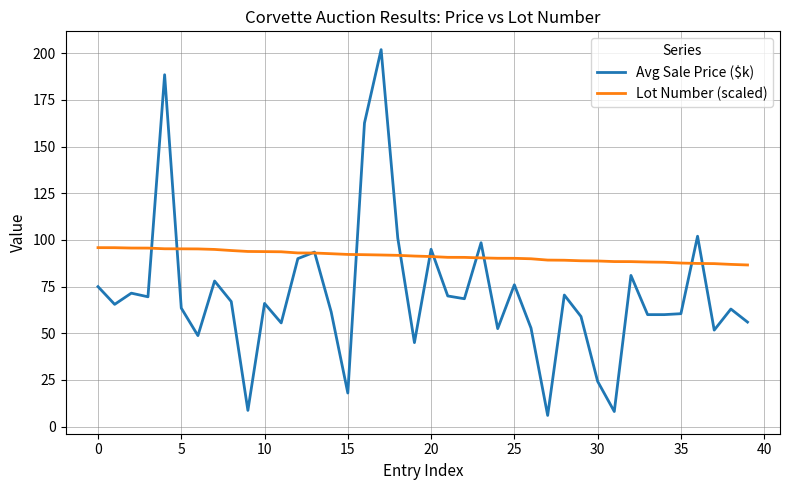

How many lines are shown in the chart?

2